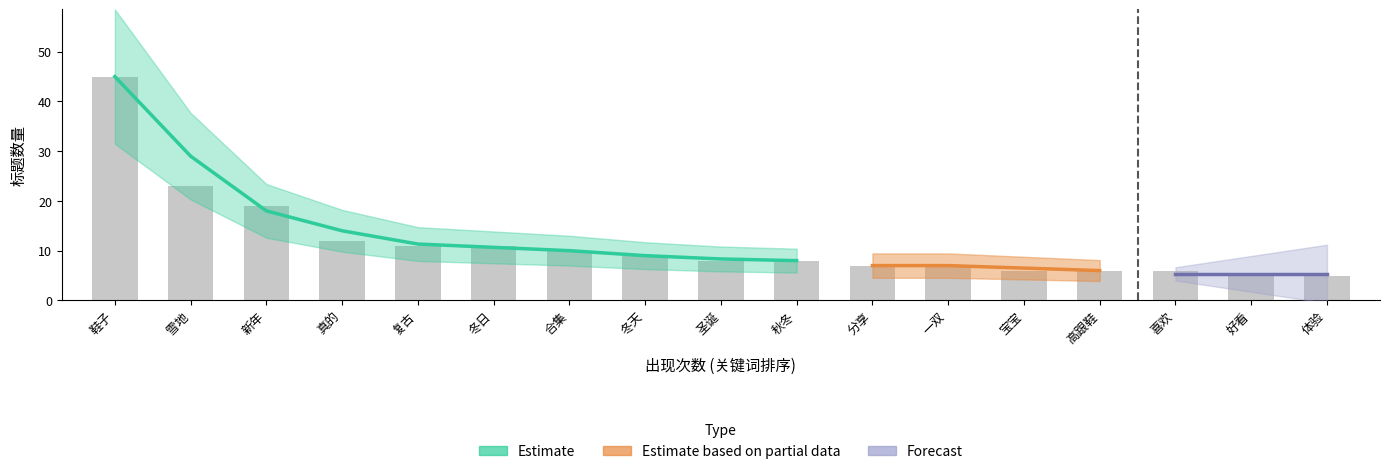

What is the approximate value at 复古, to the nearest 5?

10